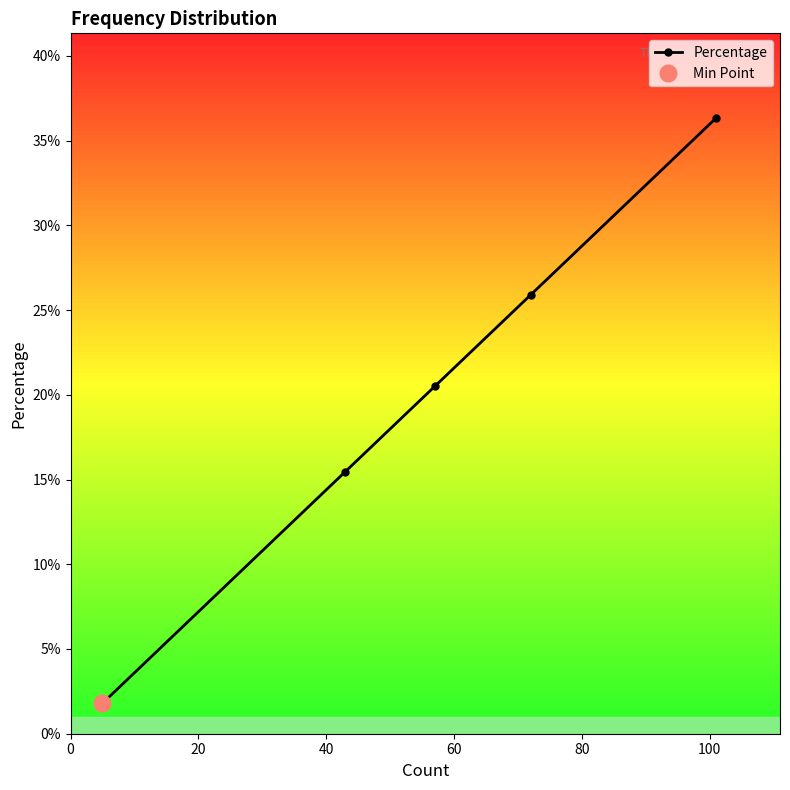

What is the difference between the values at 20 and 60?

0.1